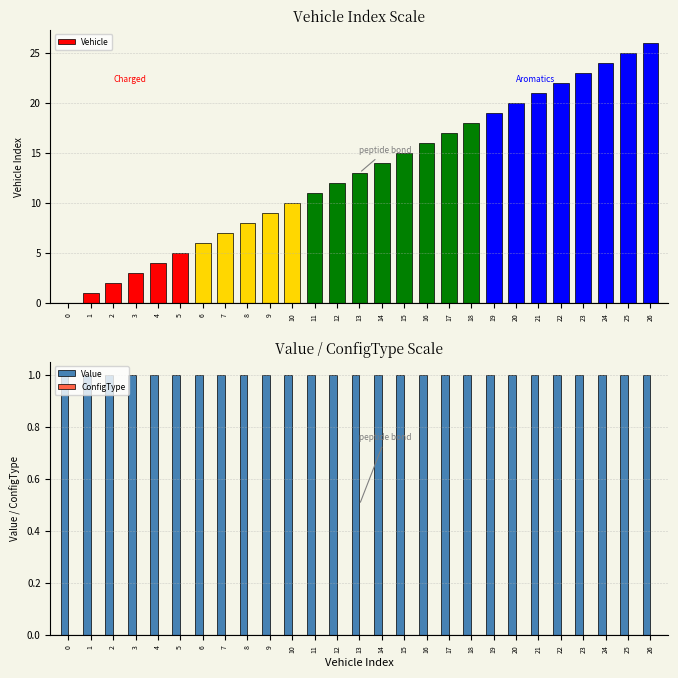

What is the total value across all series at 1?

2